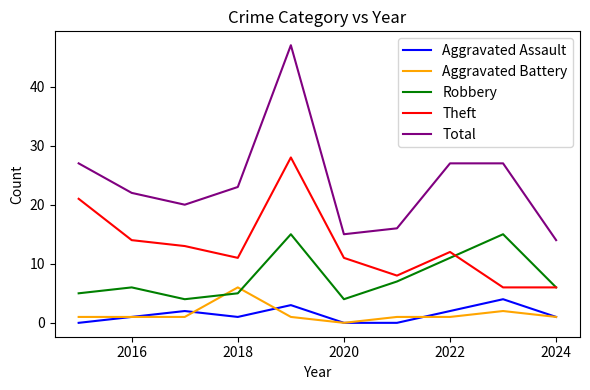

How many values in the Total series are below 23?

5